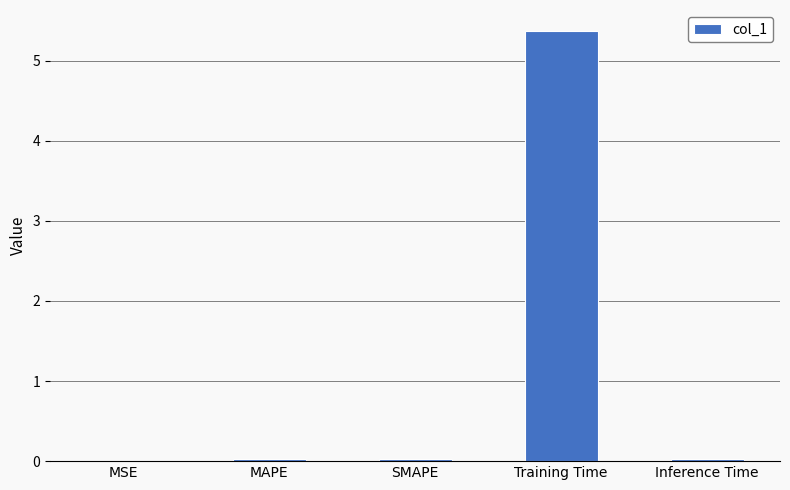

Are the bars horizontal?

No